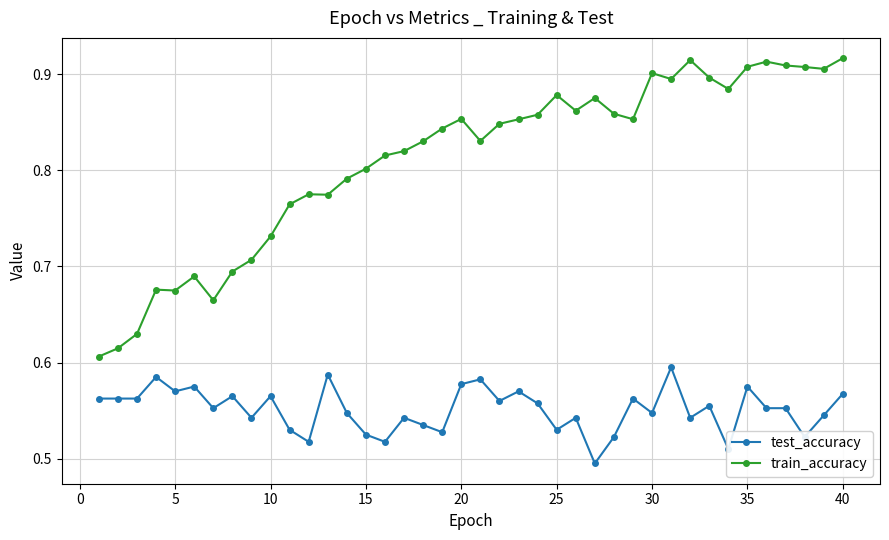

What is the sum of all test_accuracy values?

22.0